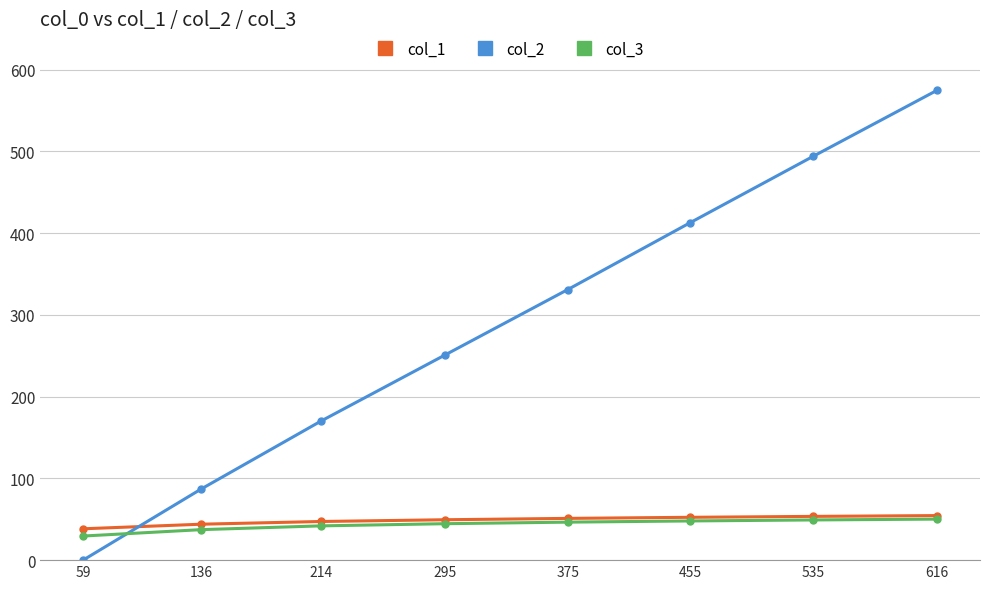

The col_3 series shows 46.5 at 375. True or false?

True